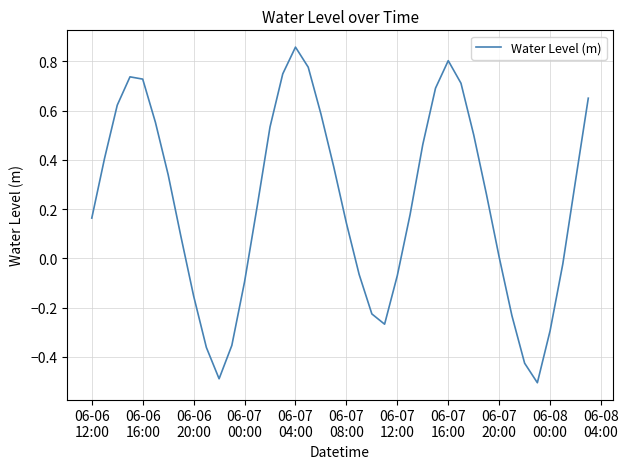

What is the smallest value displayed?

-0.5